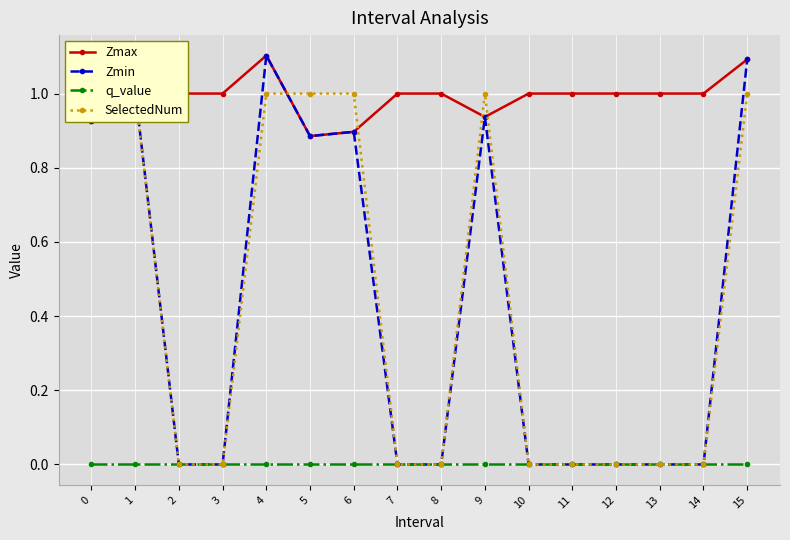

Is it true that Zmax equals 1.0 at 10?

True